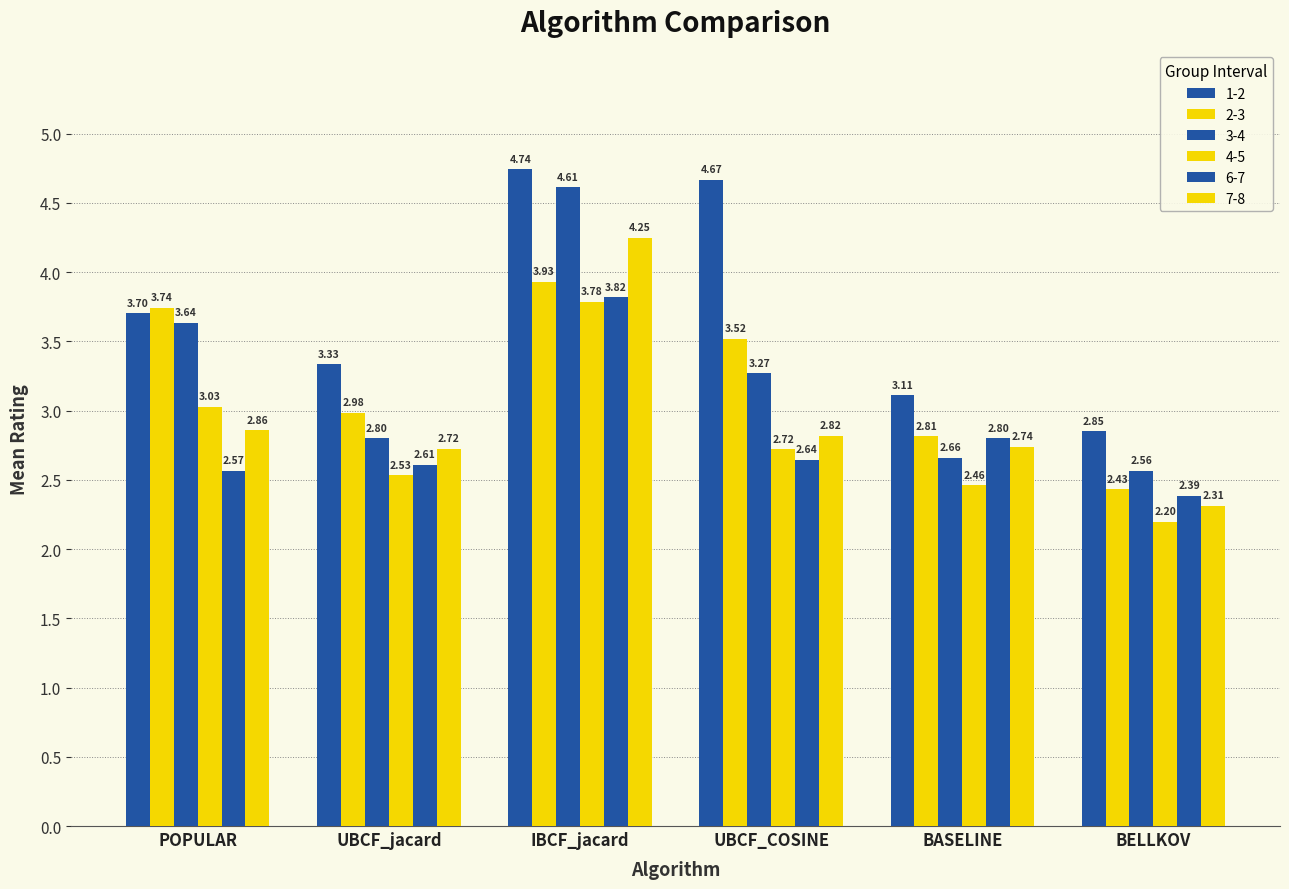

Between POPULAR and BELLKOV, which is larger?

POPULAR